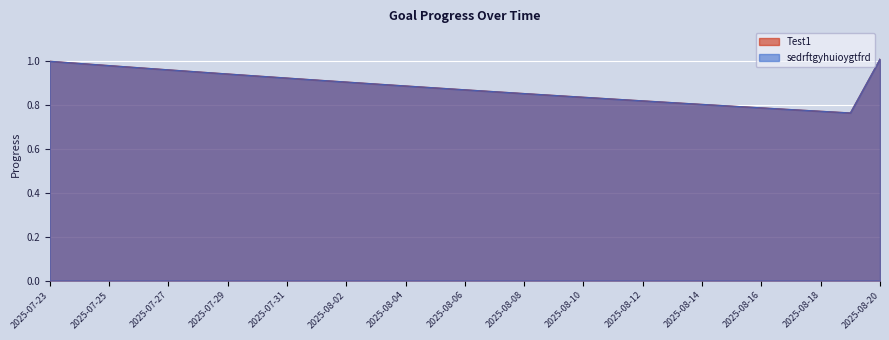

Which series has the widest spread of values?

Test1